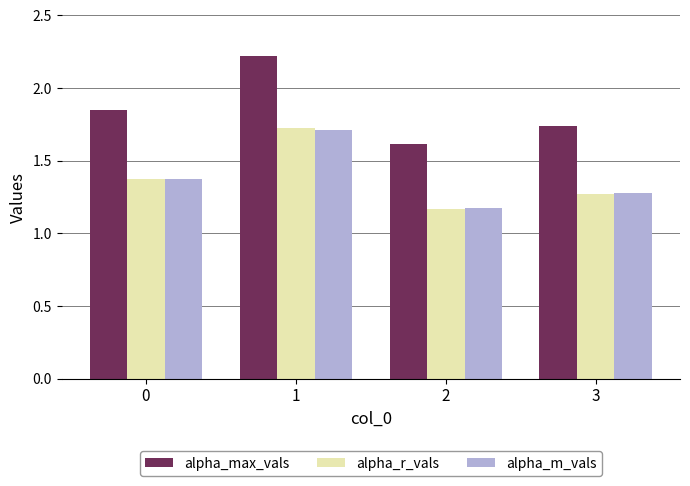

How many groups of bars are there?

4